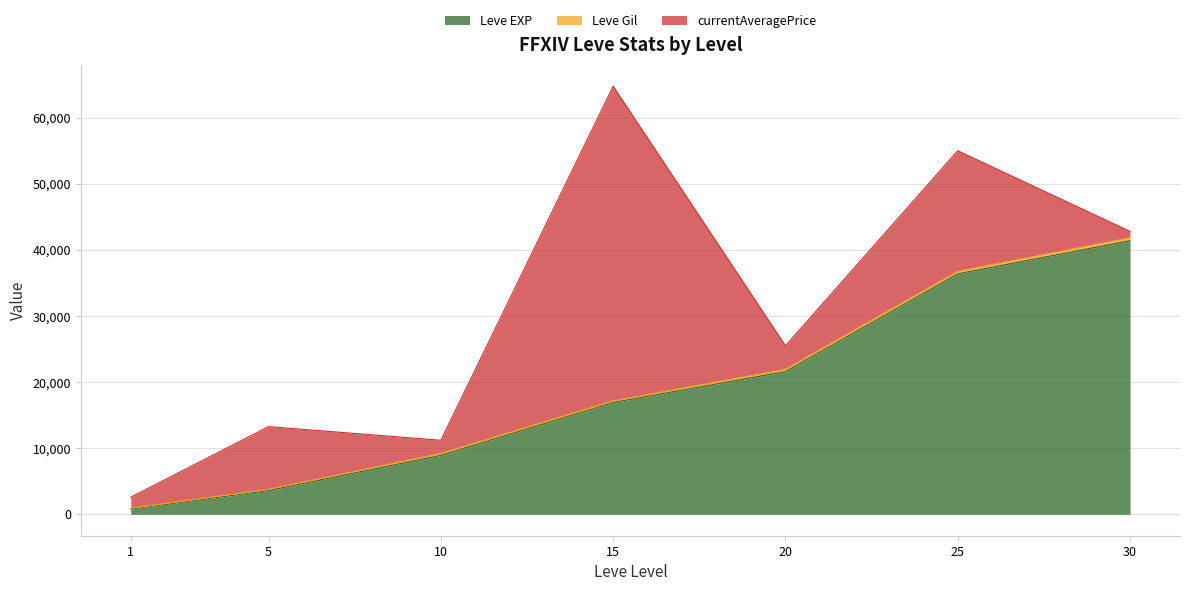

How many lines are shown in the chart?

3